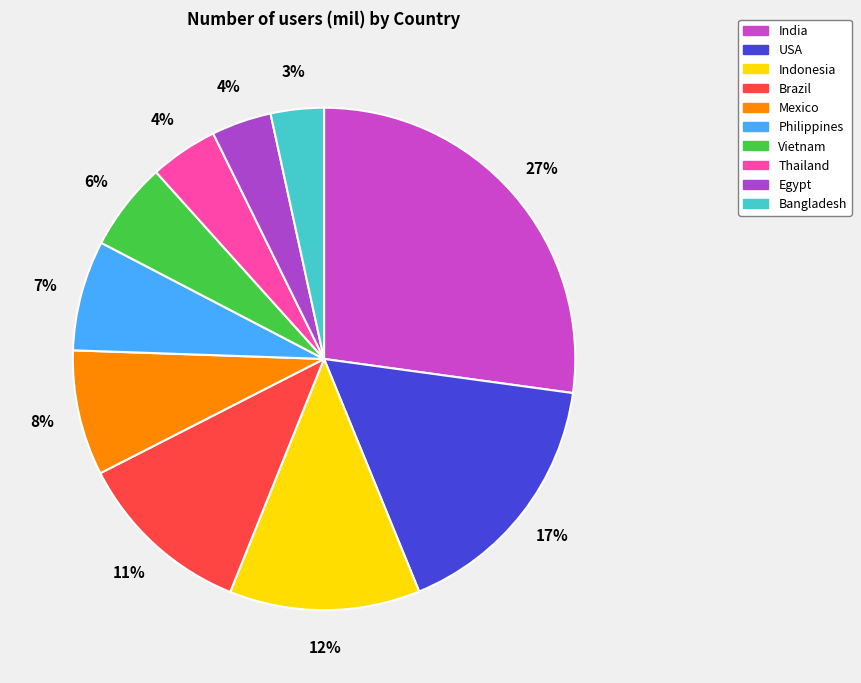

To the nearest percent, what portion does India represent?

27%